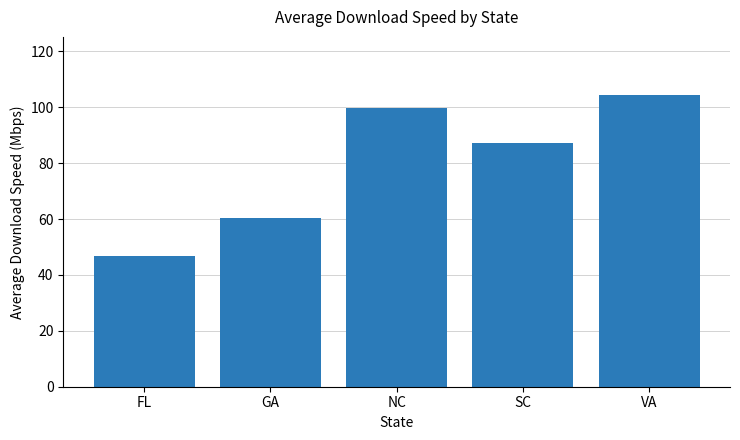

Between GA and NC, which is larger?

NC